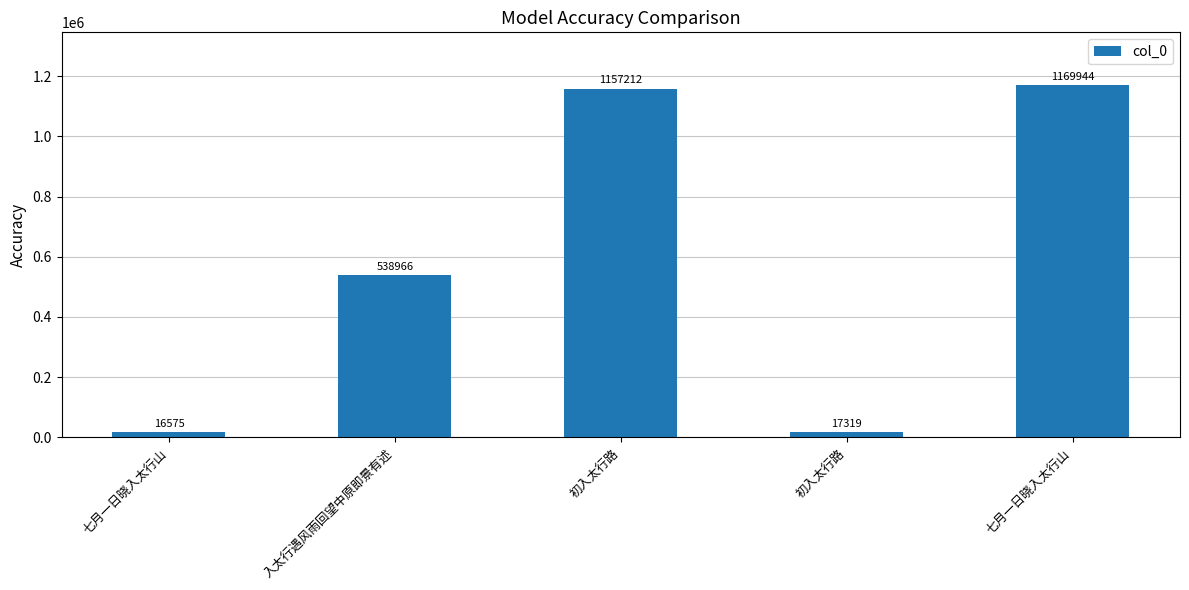

Where is the data nearest to the value 593259?

入太行遇风雨回望中原即景有述